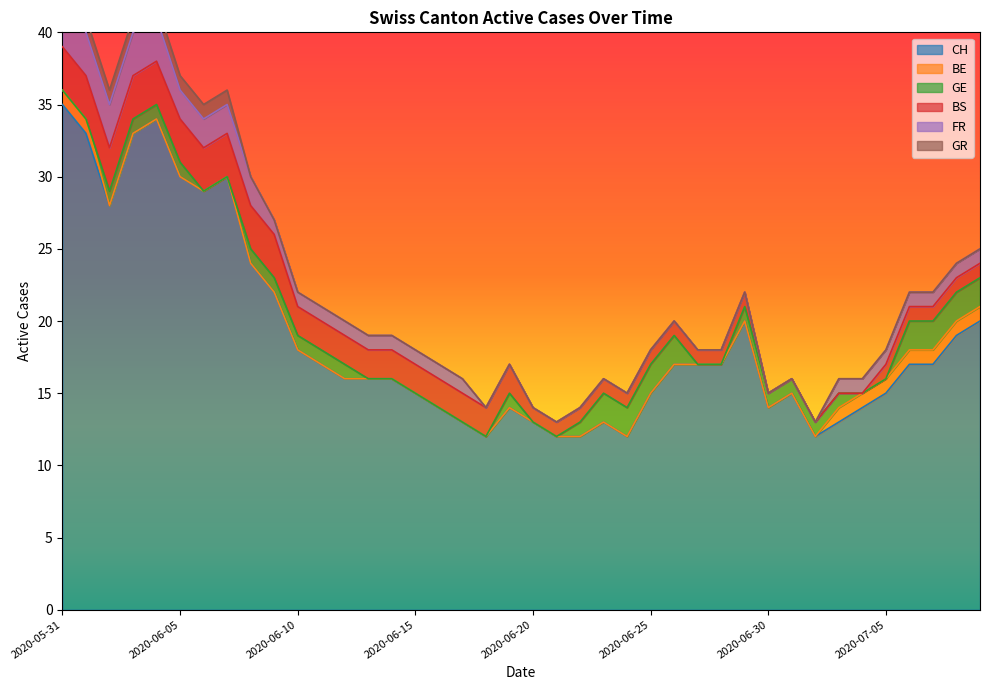

Reading left to right, list all the values displayed in this chart.

CH: 2020-05-31=35	2020-06-01=33	2020-06-02=28	2020-06-03=33	2020-06-04=34	2020-06-05=30	2020-06-06=29	2020-06-07=30	2020-06-08=24	2020-06-09=22	2020-06-10=18	2020-06-11=17	2020-06-12=16	2020-06-13=16	2020-06-14=16	2020-06-15=15	2020-06-16=14	2020-06-17=13	2020-06-18=12	2020-06-19=14	2020-06-20=13	2020-06-21=12	2020-06-22=12	2020-06-23=13	2020-06-24=12	2020-06-25=15	2020-06-26=17	2020-06-27=17	2020-06-28=17	2020-06-29=20	2020-06-30=14	2020-07-01=15	2020-07-02=12	2020-07-03=13	2020-07-04=14	2020-07-05=15	2020-07-06=17	2020-07-07=17	2020-07-08=19	2020-07-09=20
BE: 2020-05-31=1	2020-06-01=1	2020-06-02=0	2020-06-03=0	2020-06-04=0	2020-06-05=0	2020-06-06=0	2020-06-07=0	2020-06-08=0	2020-06-09=0	2020-06-10=0	2020-06-11=0	2020-06-12=0	2020-06-13=0	2020-06-14=0	2020-06-15=0	2020-06-16=0	2020-06-17=0	2020-06-18=0	2020-06-19=0	2020-06-20=0	2020-06-21=0	2020-06-22=0	2020-06-23=0	2020-06-24=0	2020-06-25=0	2020-06-26=0	2020-06-27=0	2020-06-28=0	2020-06-29=0	2020-06-30=0	2020-07-01=0	2020-07-02=0	2020-07-03=1	2020-07-04=1	2020-07-05=1	2020-07-06=1	2020-07-07=1	2020-07-08=1	2020-07-09=1
GE: 2020-05-31=0	2020-06-01=0	2020-06-02=1	2020-06-03=1	2020-06-04=1	2020-06-05=1	2020-06-06=0	2020-06-07=0	2020-06-08=1	2020-06-09=1	2020-06-10=1	2020-06-11=1	2020-06-12=1	2020-06-13=0	2020-06-14=0	2020-06-15=0	2020-06-16=0	2020-06-17=0	2020-06-18=0	2020-06-19=1	2020-06-20=0	2020-06-21=0	2020-06-22=1	2020-06-23=2	2020-06-24=2	2020-06-25=2	2020-06-26=2	2020-06-27=0	2020-06-28=0	2020-06-29=1	2020-06-30=1	2020-07-01=1	2020-07-02=1	2020-07-03=1	2020-07-04=0	2020-07-05=0	2020-07-06=2	2020-07-07=2	2020-07-08=2	2020-07-09=2
BS: 2020-05-31=3	2020-06-01=3	2020-06-02=3	2020-06-03=3	2020-06-04=3	2020-06-05=3	2020-06-06=3	2020-06-07=3	2020-06-08=3	2020-06-09=3	2020-06-10=2	2020-06-11=2	2020-06-12=2	2020-06-13=2	2020-06-14=2	2020-06-15=2	2020-06-16=2	2020-06-17=2	2020-06-18=2	2020-06-19=2	2020-06-20=1	2020-06-21=1	2020-06-22=1	2020-06-23=1	2020-06-24=1	2020-06-25=1	2020-06-26=1	2020-06-27=1	2020-06-28=1	2020-06-29=1	2020-06-30=0	2020-07-01=0	2020-07-02=0	2020-07-03=0	2020-07-04=0	2020-07-05=1	2020-07-06=1	2020-07-07=1	2020-07-08=1	2020-07-09=1
FR: 2020-05-31=3	2020-06-01=3	2020-06-02=3	2020-06-03=3	2020-06-04=3	2020-06-05=2	2020-06-06=2	2020-06-07=2	2020-06-08=2	2020-06-09=1	2020-06-10=1	2020-06-11=1	2020-06-12=1	2020-06-13=1	2020-06-14=1	2020-06-15=1	2020-06-16=1	2020-06-17=1	2020-06-18=0	2020-06-19=0	2020-06-20=0	2020-06-21=0	2020-06-22=0	2020-06-23=0	2020-06-24=0	2020-06-25=0	2020-06-26=0	2020-06-27=0	2020-06-28=0	2020-06-29=0	2020-06-30=0	2020-07-01=0	2020-07-02=0	2020-07-03=1	2020-07-04=1	2020-07-05=1	2020-07-06=1	2020-07-07=1	2020-07-08=1	2020-07-09=1
GR: 2020-05-31=1	2020-06-01=1	2020-06-02=1	2020-06-03=1	2020-06-04=1	2020-06-05=1	2020-06-06=1	2020-06-07=1	2020-06-08=0	2020-06-09=0	2020-06-10=0	2020-06-11=0	2020-06-12=0	2020-06-13=0	2020-06-14=0	2020-06-15=0	2020-06-16=0	2020-06-17=0	2020-06-18=0	2020-06-19=0	2020-06-20=0	2020-06-21=0	2020-06-22=0	2020-06-23=0	2020-06-24=0	2020-06-25=0	2020-06-26=0	2020-06-27=0	2020-06-28=0	2020-06-29=0	2020-06-30=0	2020-07-01=0	2020-07-02=0	2020-07-03=0	2020-07-04=0	2020-07-05=0	2020-07-06=0	2020-07-07=0	2020-07-08=0	2020-07-09=0